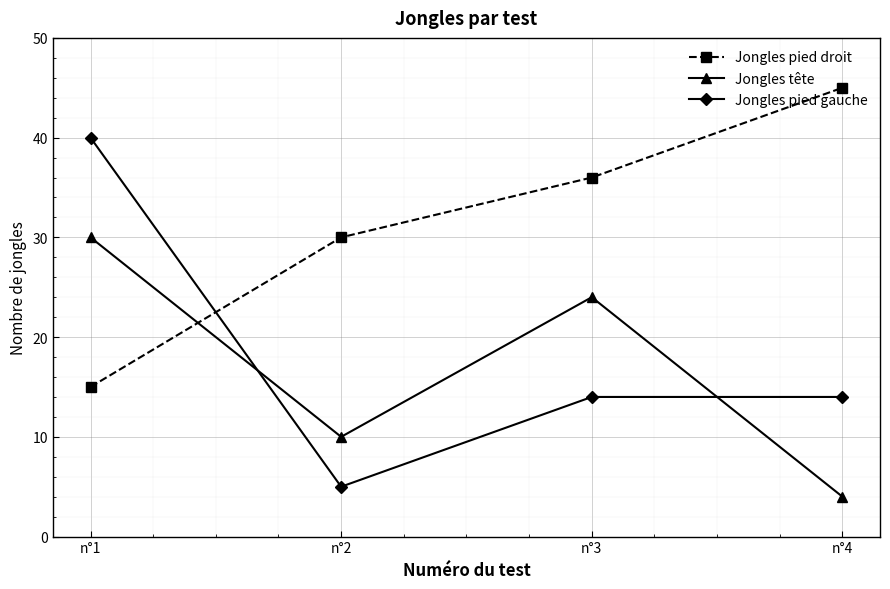

The value of Jongles tête at n°3 is 32. True or false?

False